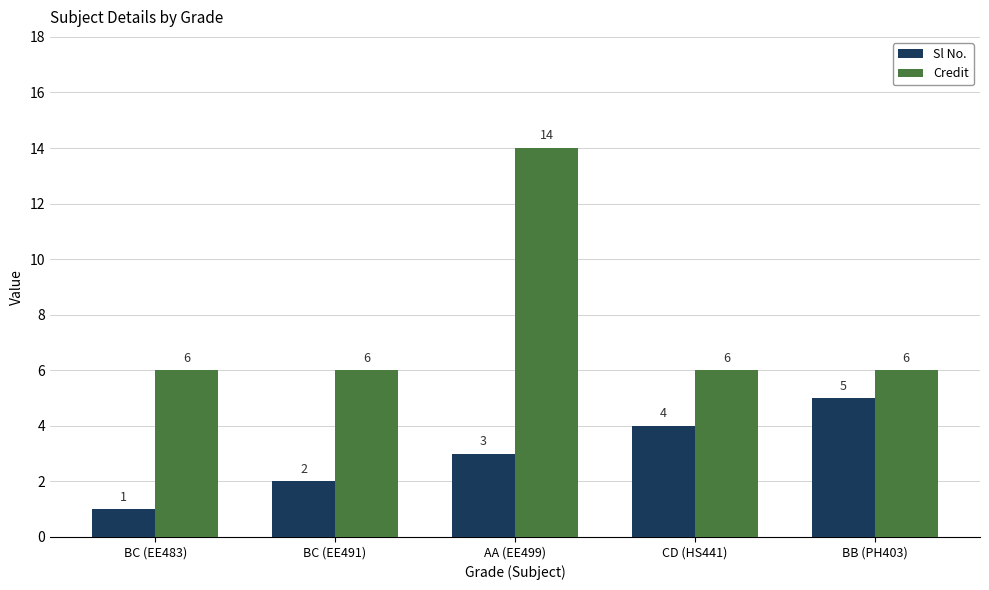

What is the value of the Sl No. bar at the 4th from the left?

4